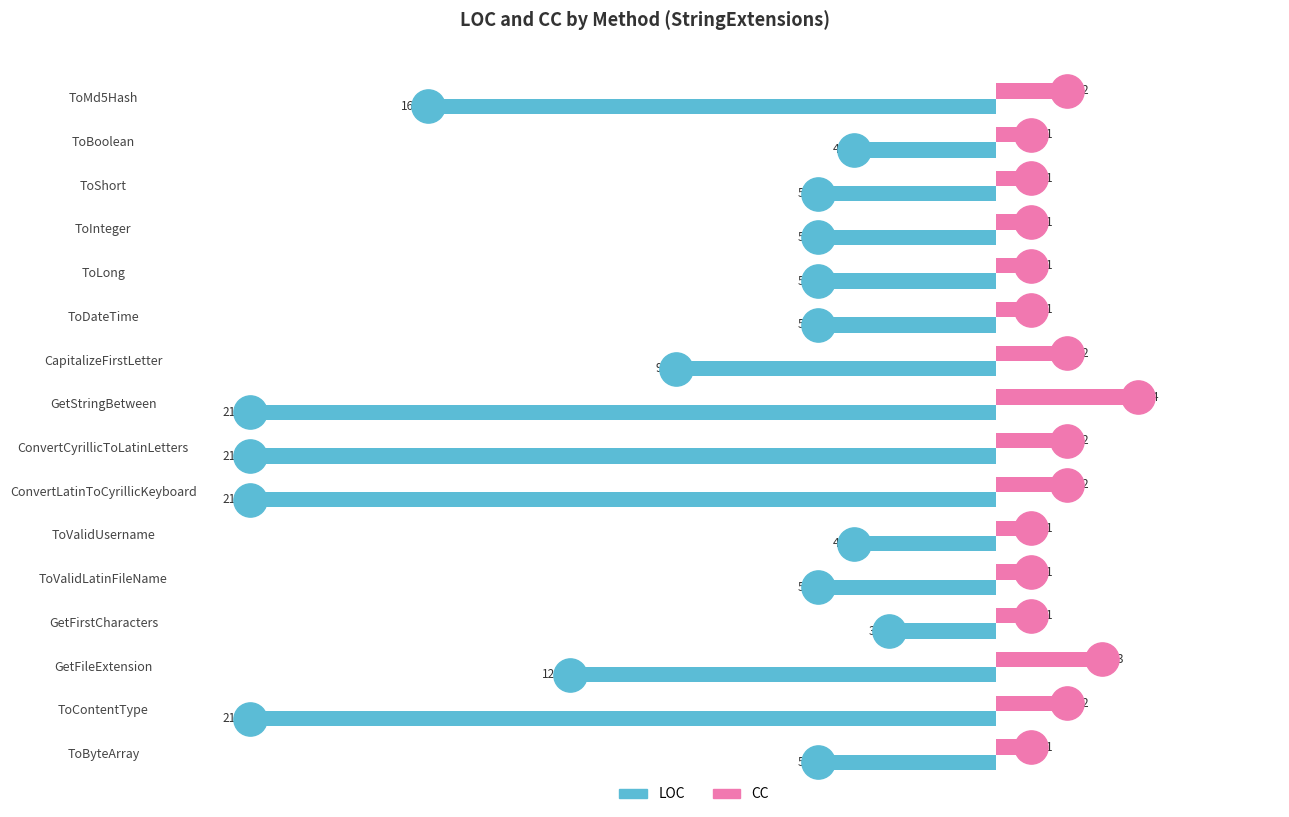

What is the sum of the CC values at ToBoolean and ToContentType?

3